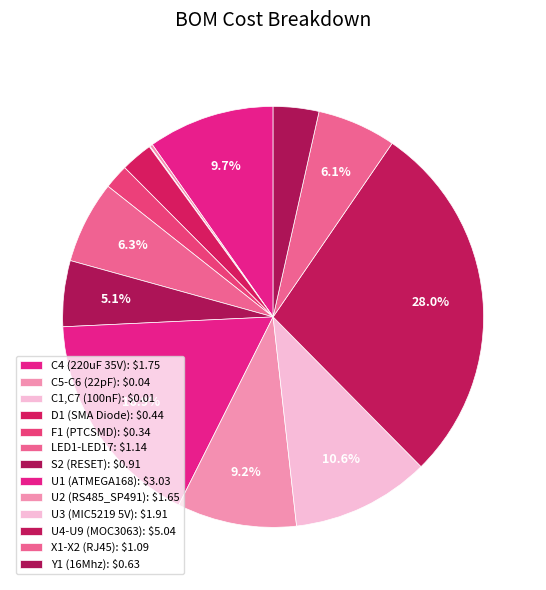

Is F1 (PTCSMD) the majority of the pie?

No